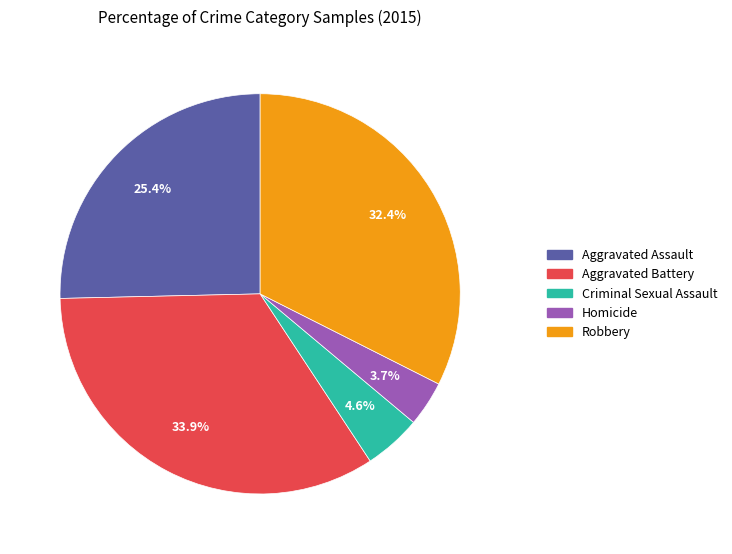

How many slices are in this pie chart?

5